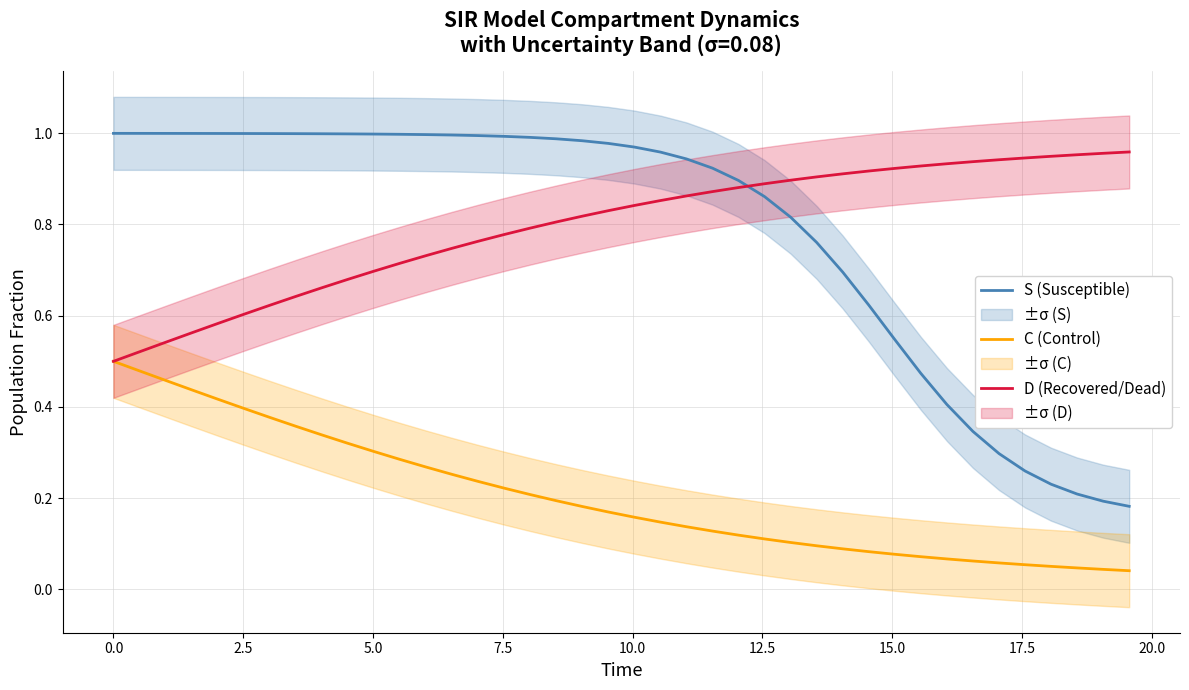

True or false: S (Susceptible) and C (Control) cross at least once.

False